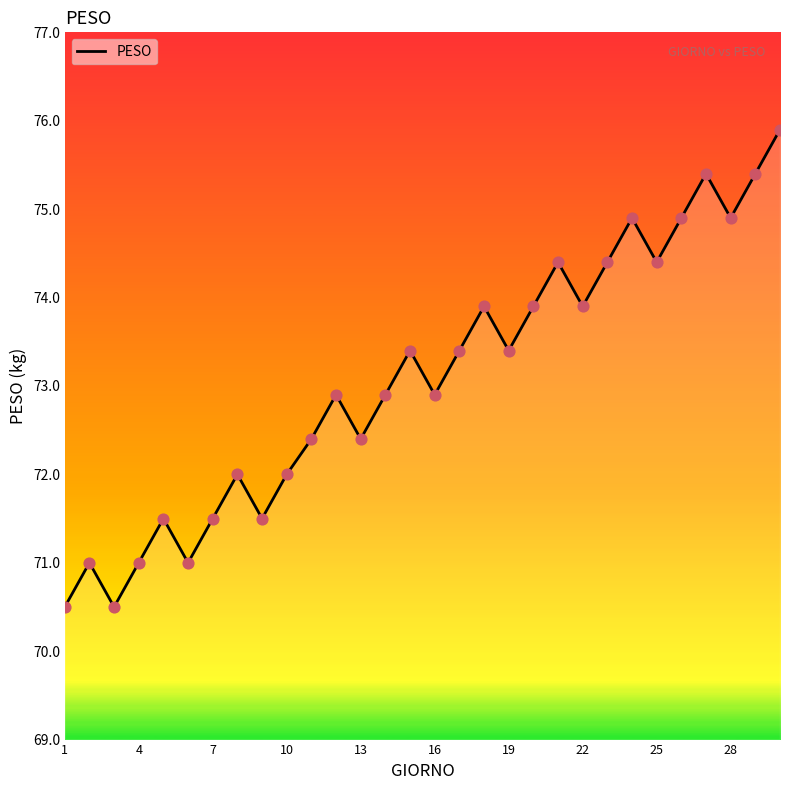

What is the difference between the maximum and minimum values?

5.4